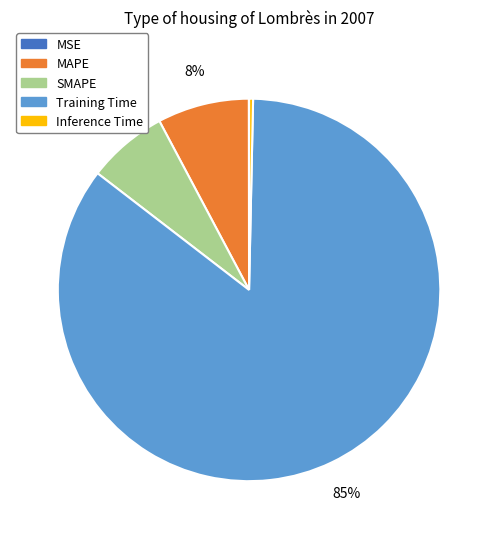

Which slice represents more than half of the pie?

Training Time